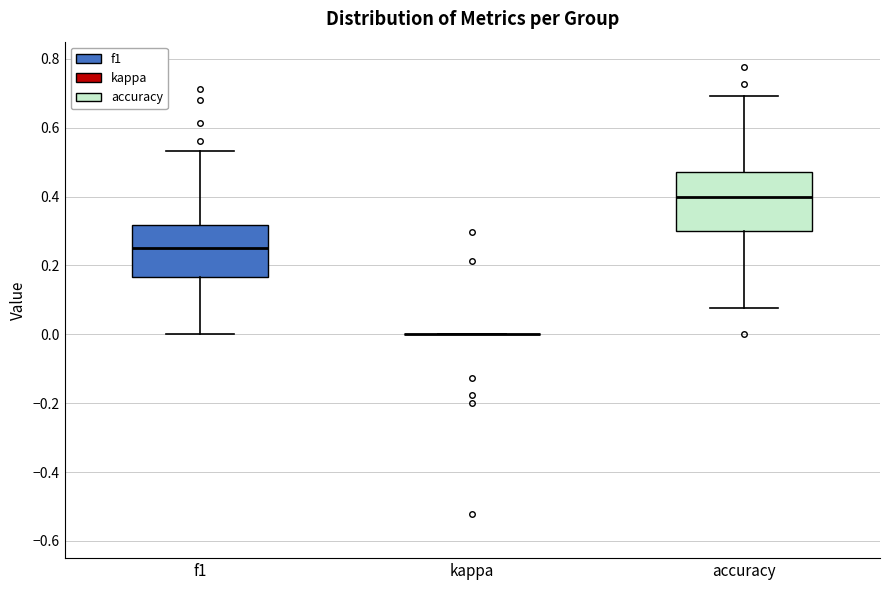

Reading left to right, read every box against the y-axis: the position of its median line, the range the box covers, and the ends of its whiskers. The values are not printed on the chart, so give them approximately, as read against the axis.

f1: median 0.24, box 0.16 to 0.32, whiskers 0.00 to 0.54
kappa: box collapsed to a line at 0.00, whiskers 0.00 to 0.00
accuracy: median 0.40, box 0.30 to 0.48, whiskers 0.08 to 0.70